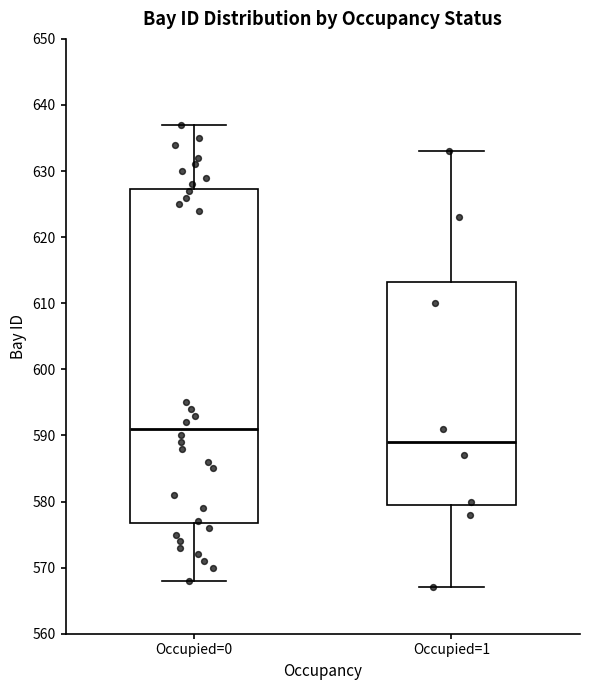

Reading left to right, read every box against the y-axis: the position of its median line, the range the box covers, and the ends of its whiskers. The values are not printed on the chart, so give them approximately, as read against the axis.

Occupied=0: median 591, box 577 to 627, whiskers 568 to 637
Occupied=1: median 589, box 580 to 613, whiskers 567 to 633